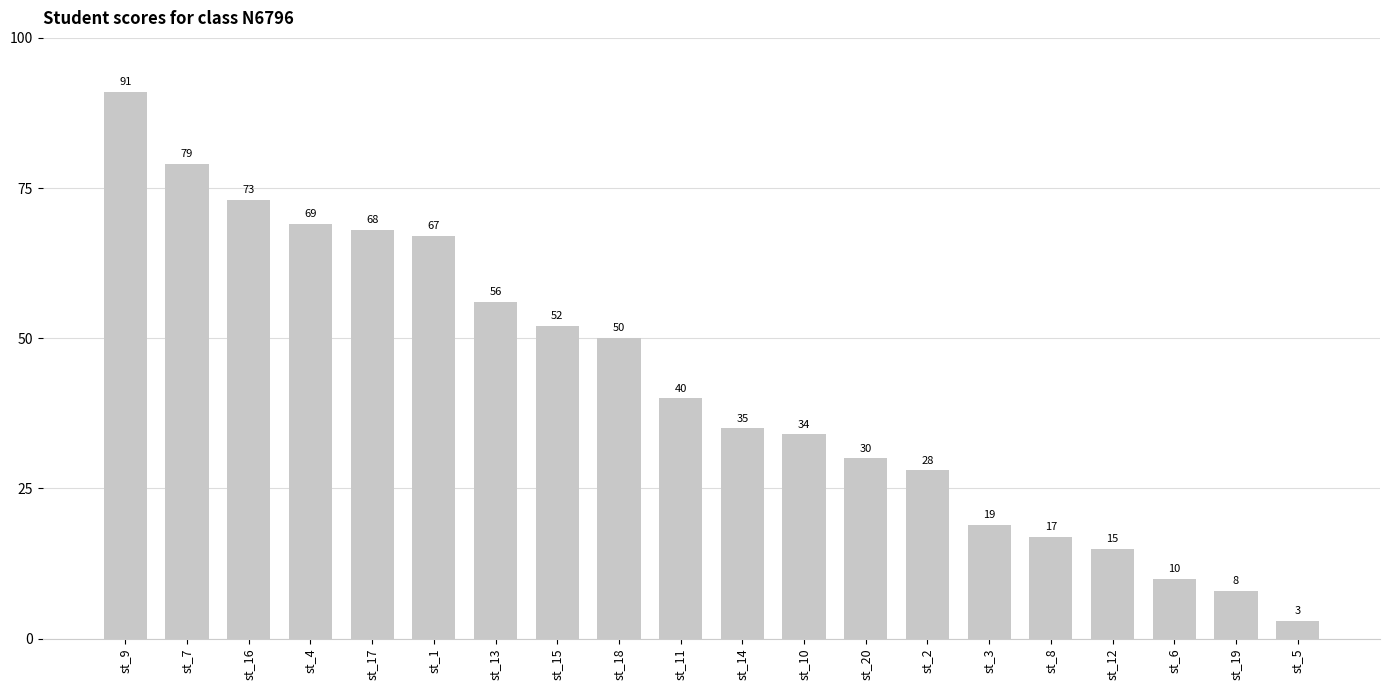

Rank the categories by value from lowest to highest.

st_5, st_19, st_6, st_12, st_8, st_3, st_2, st_20, st_10, st_14, st_11, st_18, st_15, st_13, st_1, st_17, st_4, st_16, st_7, st_9